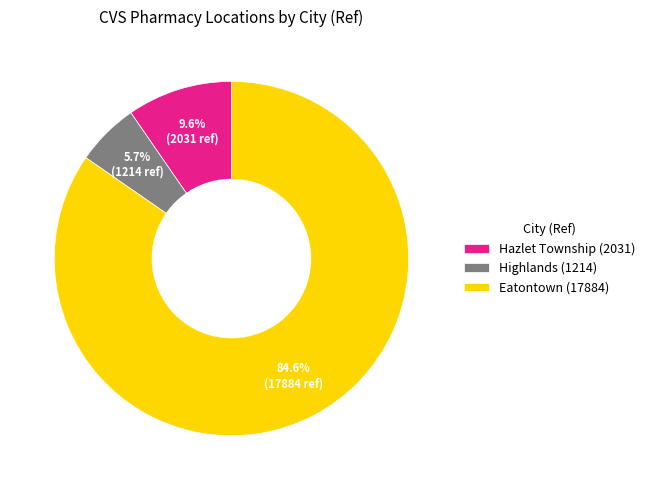

Which category has the biggest portion of the pie?

Eatontown